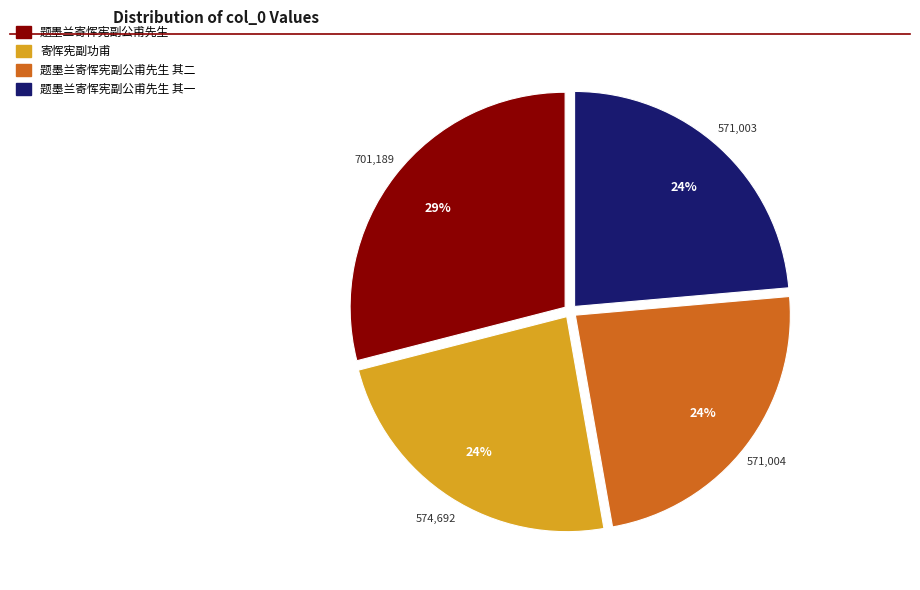

To the nearest percent, what is the difference between the largest and smallest slice percentages?

5%